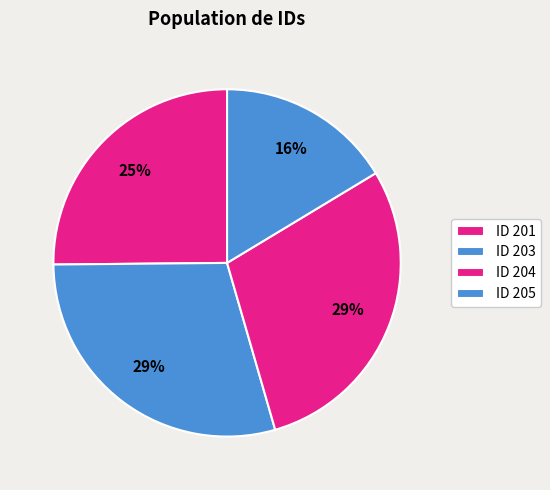

To the nearest percent, what is the difference between the largest and smallest slice percentages?

13%